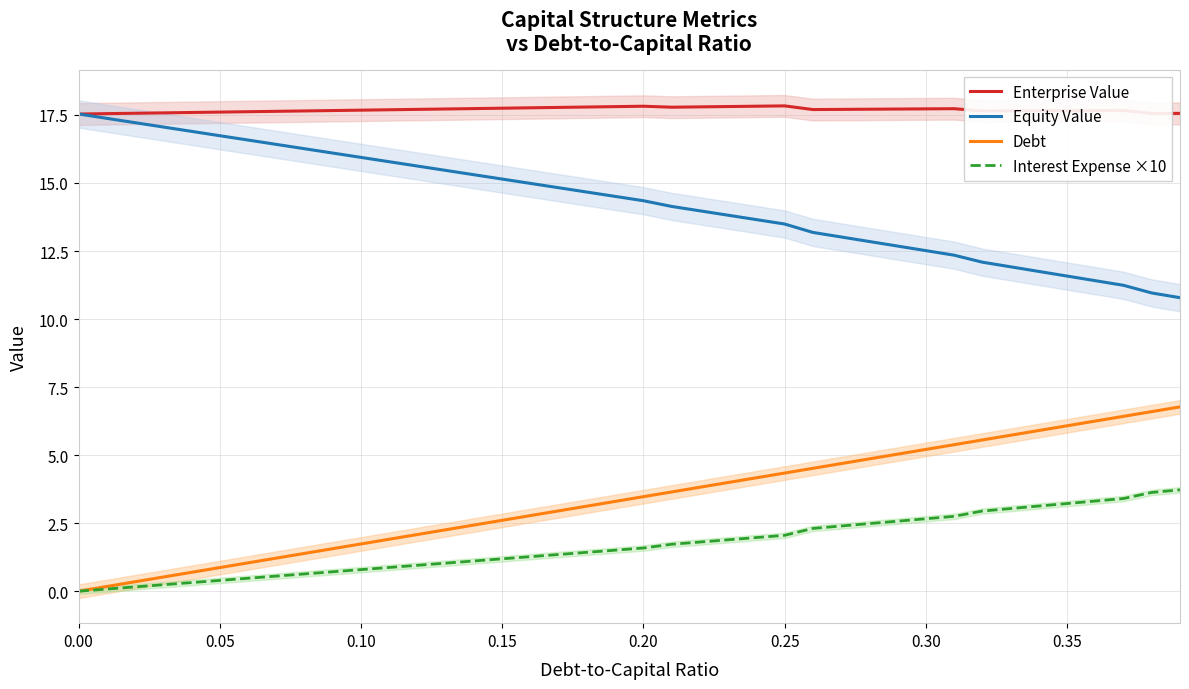

What is the difference between the highest and lowest values at 25?

15.8